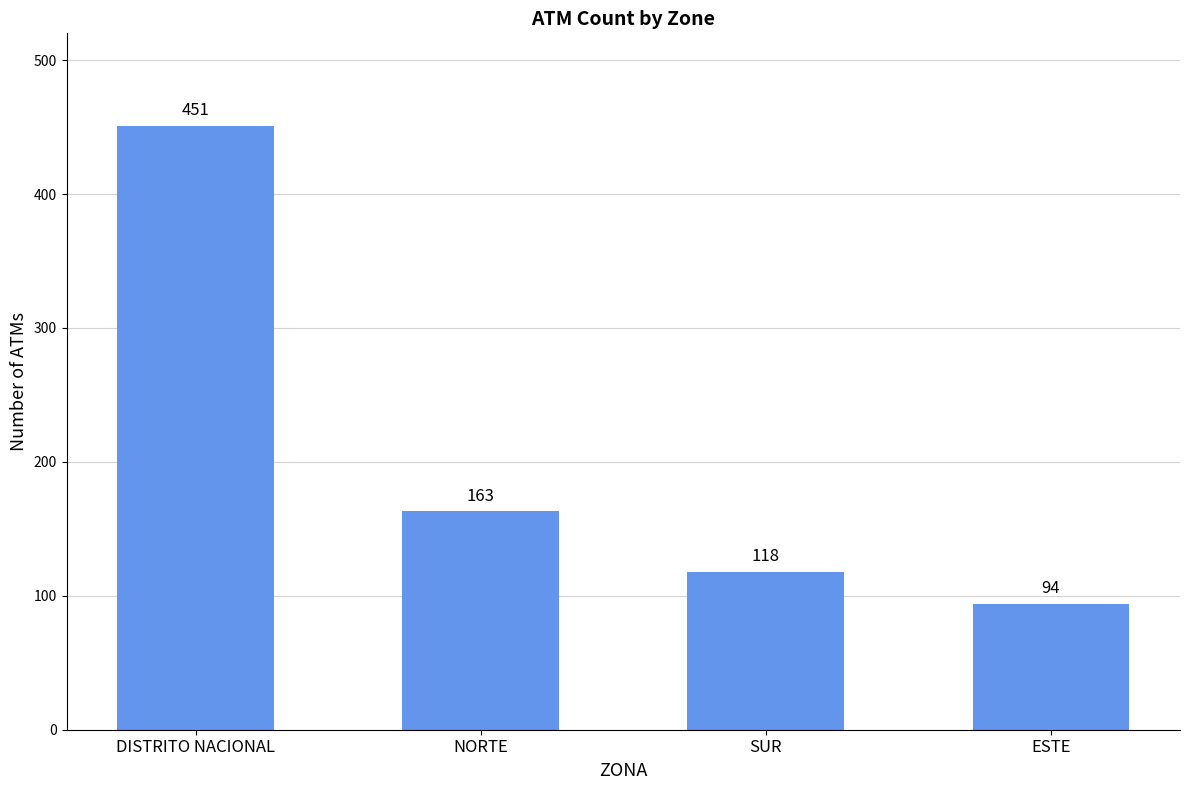

Where does the data first go above 163?

DISTRITO NACIONAL